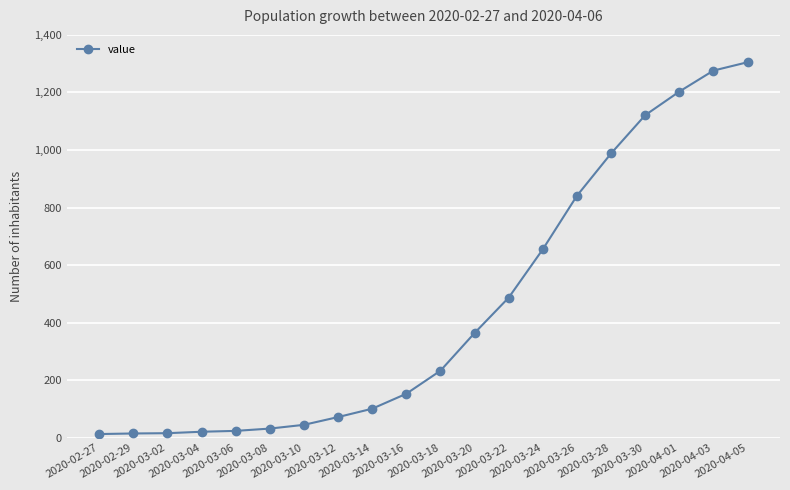

Between 2020-03-16 and 2020-04-05, which is larger?

2020-04-05